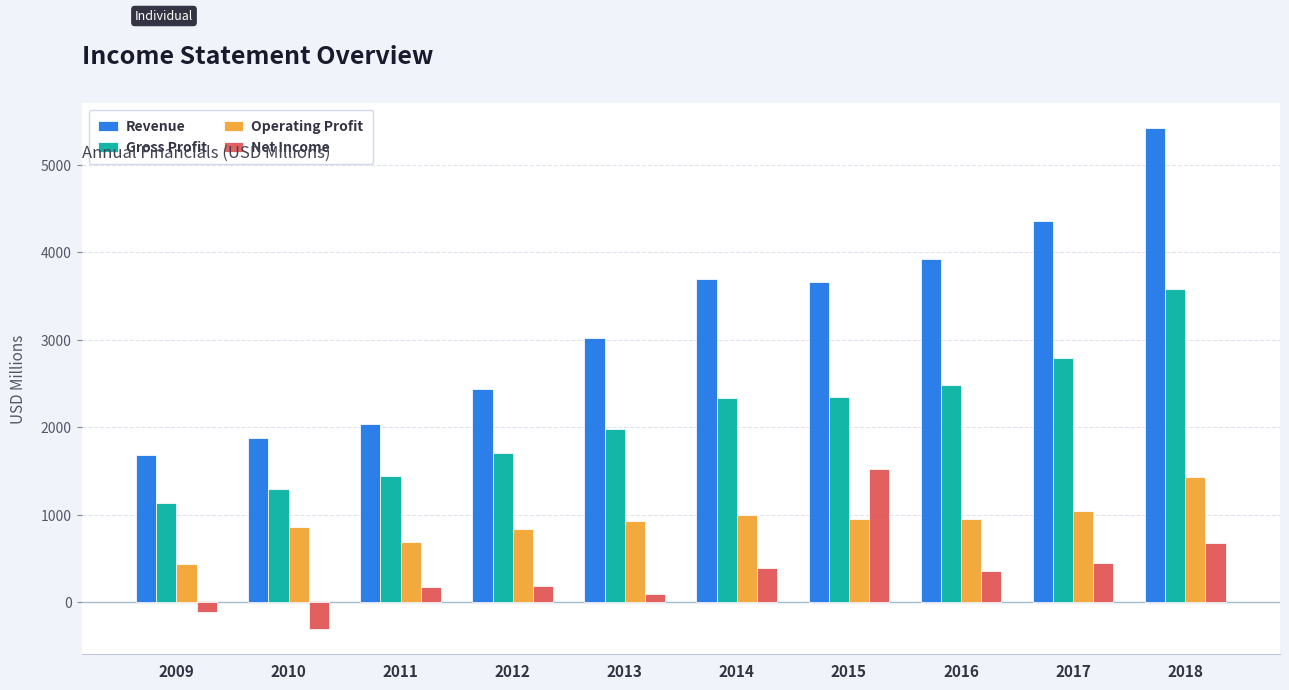

Which series has the widest spread of values?

Revenue